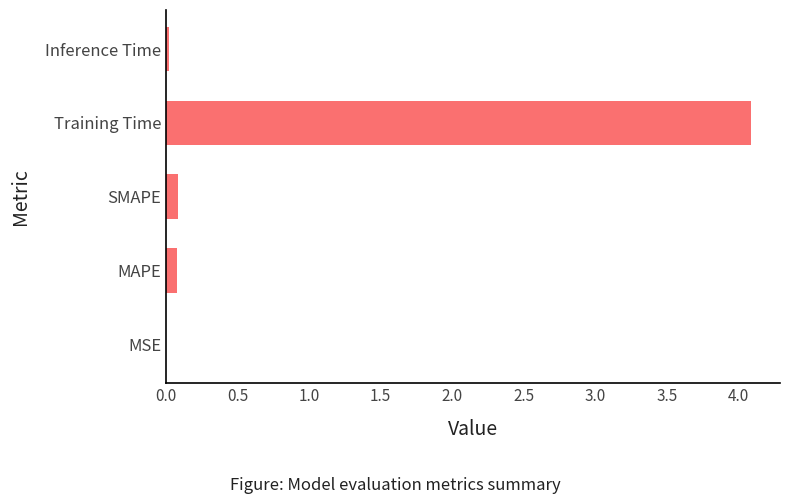

Which category has the highest value across all series?

Training Time